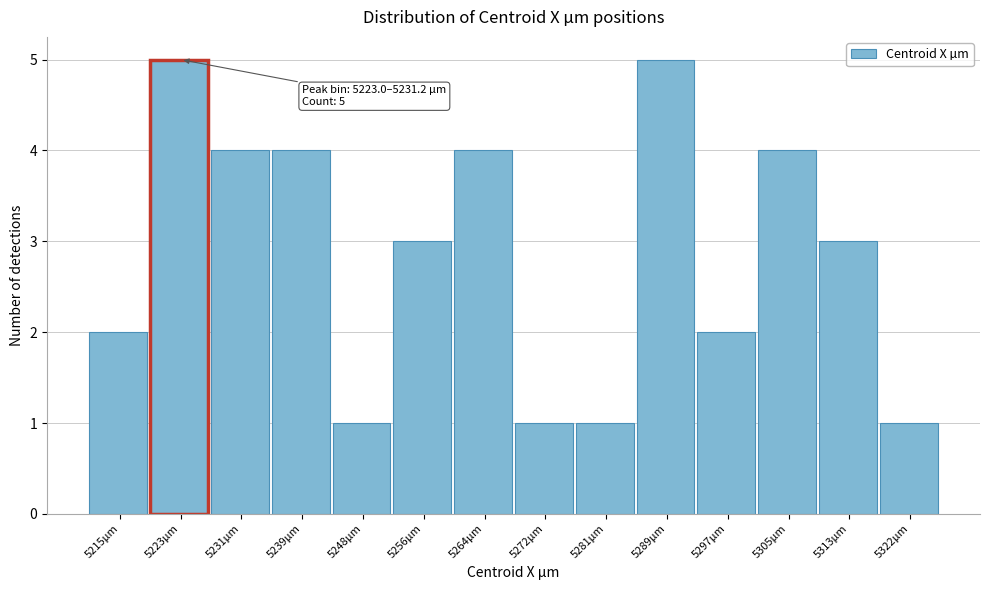

Reading left to right, what are all the values shown in this chart?

5215µm=2	5223µm=5	5231µm=4	5239µm=4	5248µm=1	5256µm=3	5264µm=4	5272µm=1	5281µm=1	5289µm=5	5297µm=2	5305µm=4	5313µm=3	5322µm=1